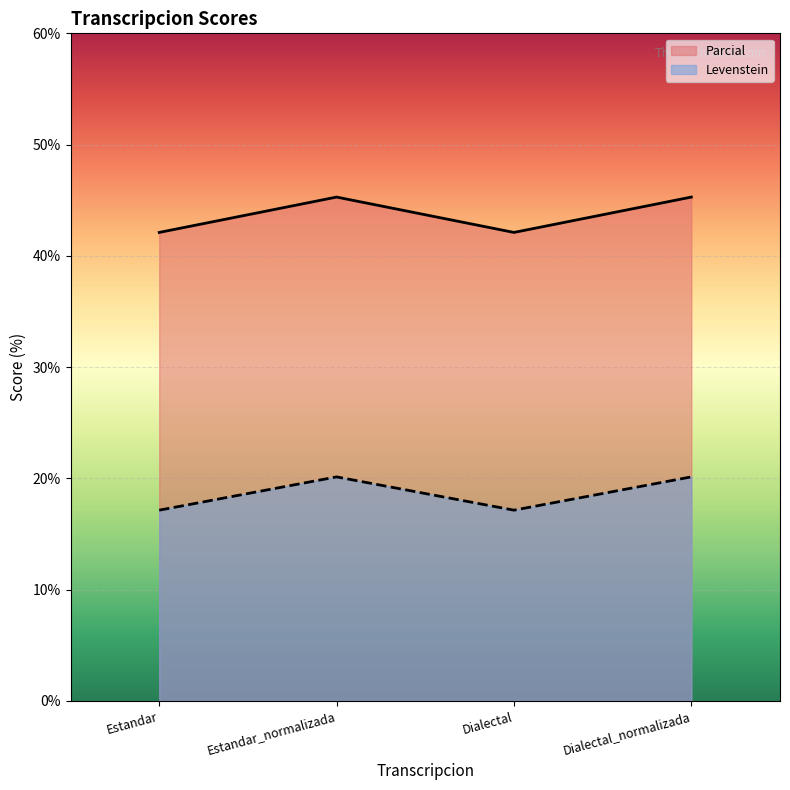

How many lines are shown in the chart?

2